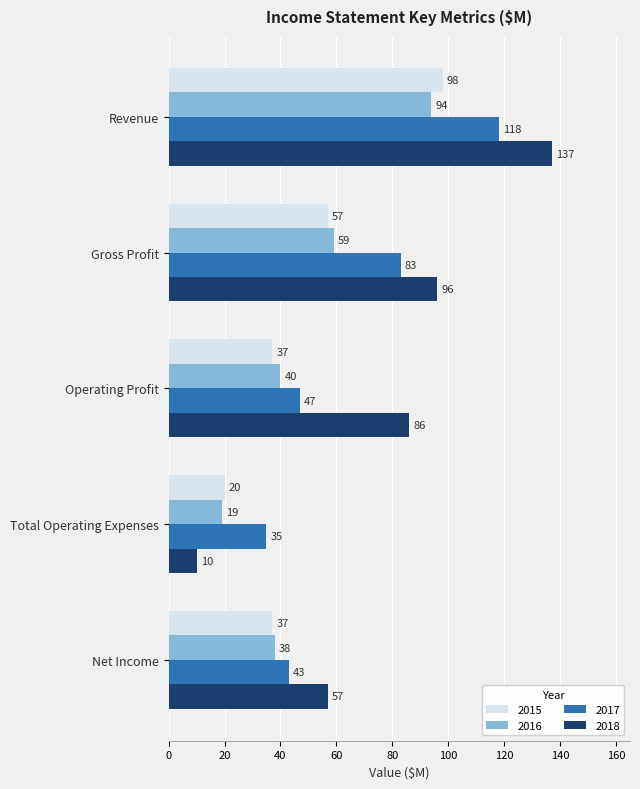

Which series has the largest range (max minus min)?

2018